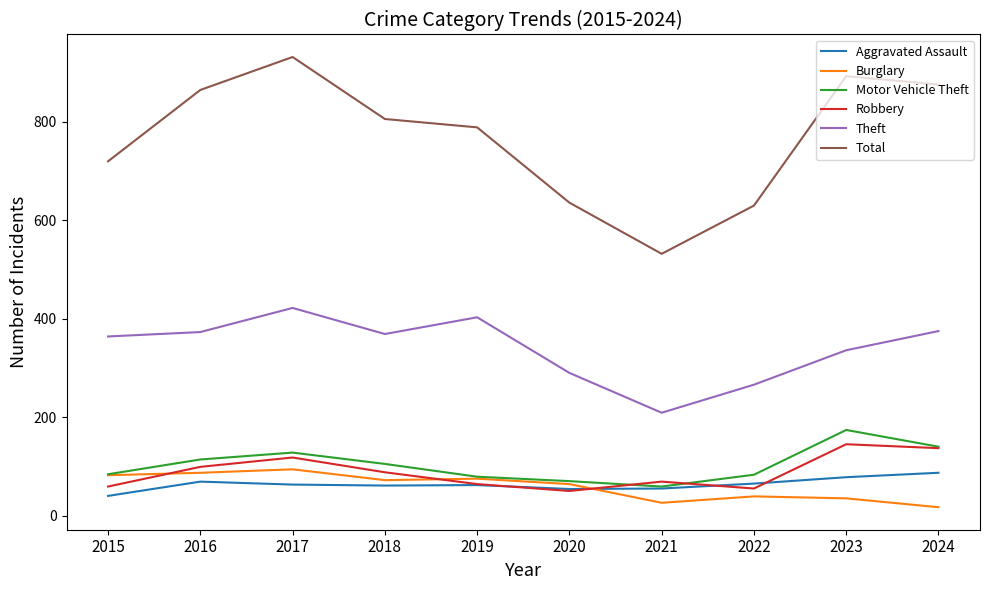

At which category does Total reach its first local valley?

2021